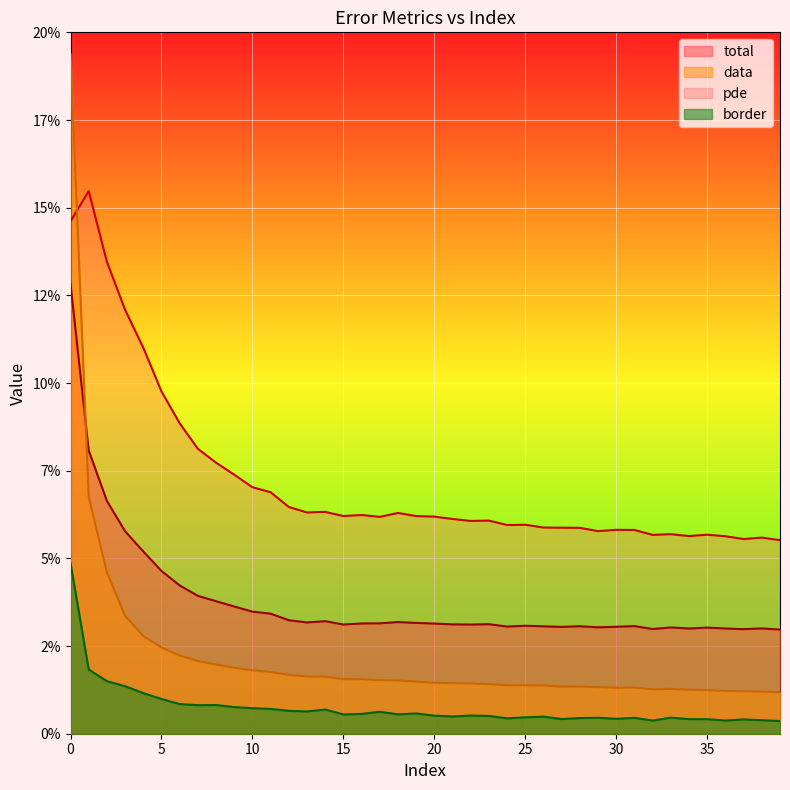

What are all the series names shown in the legend?

total, data, pde, border